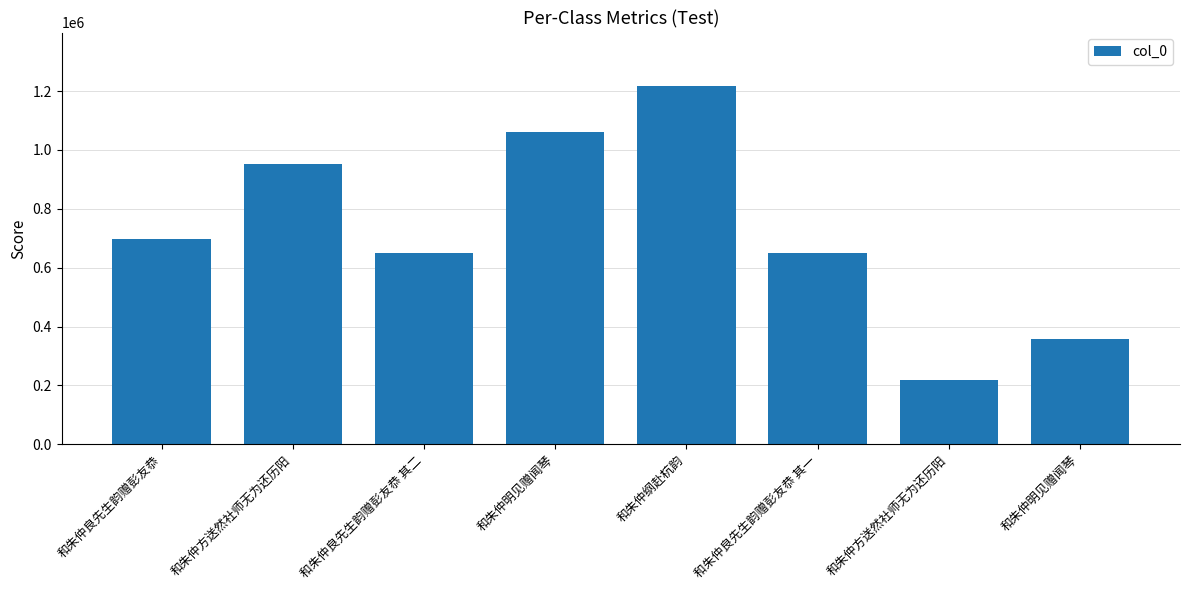

Is it true that the value at 和朱仲纲赴杭韵 is 502778?

False